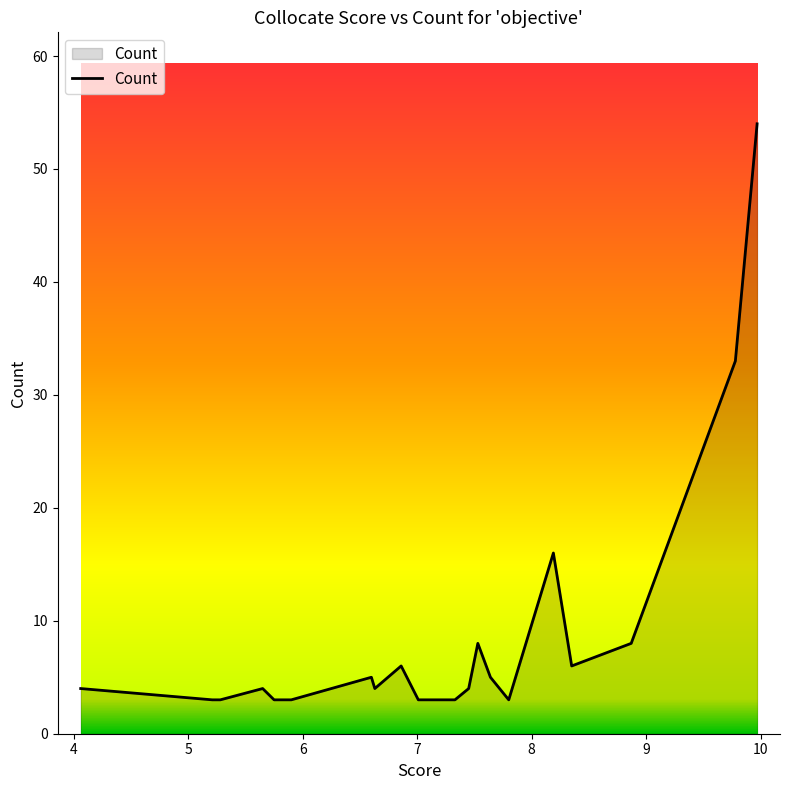

What is the maximum value shown in the chart?

54